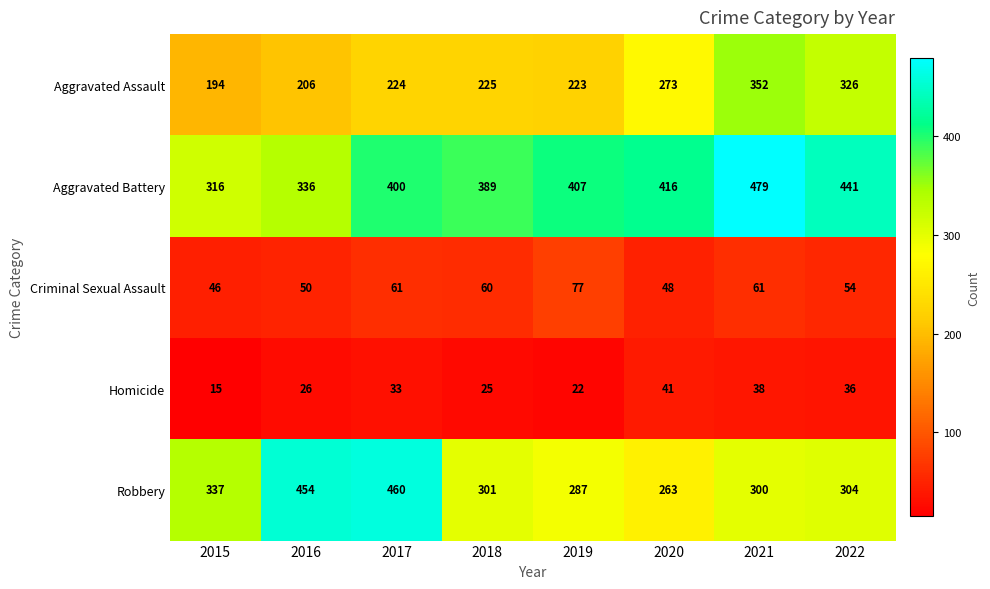

Count the number of data series in this chart.

5